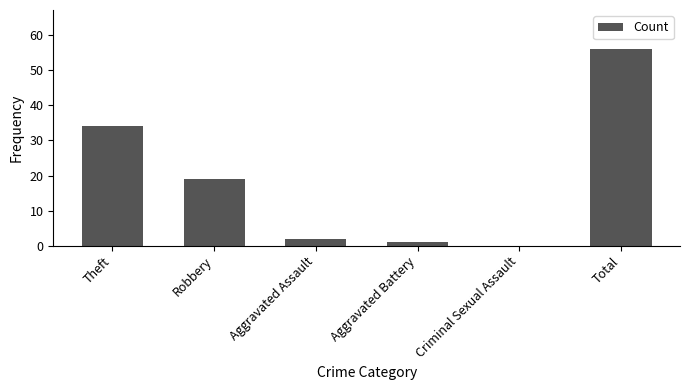

Which category has the highest value across all series?

Total